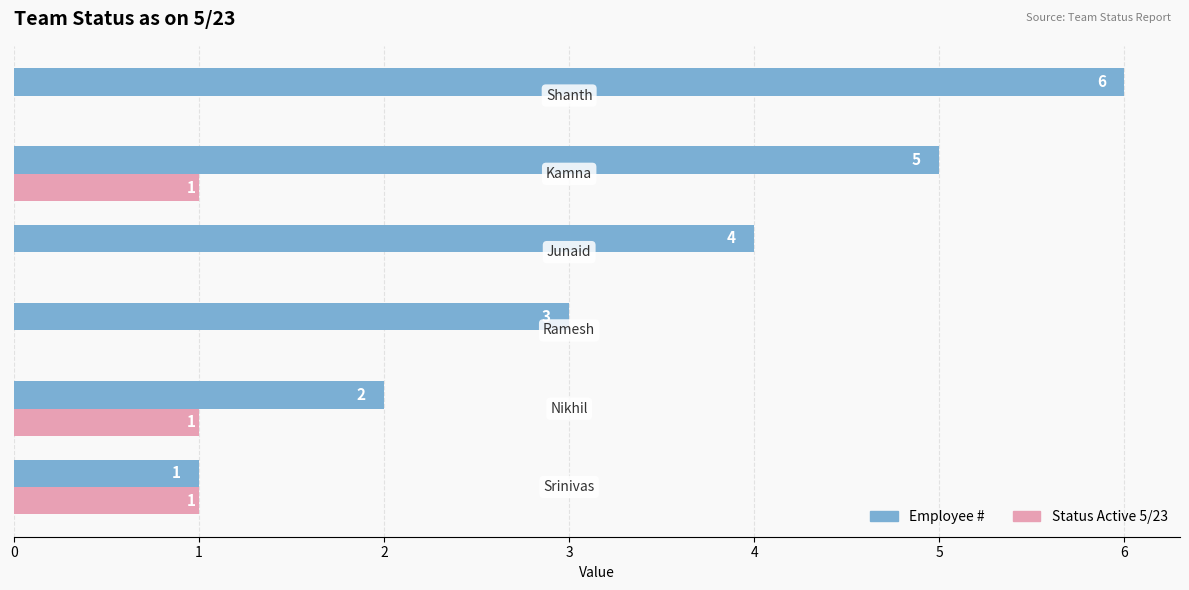

What is the greatest value displayed?

6